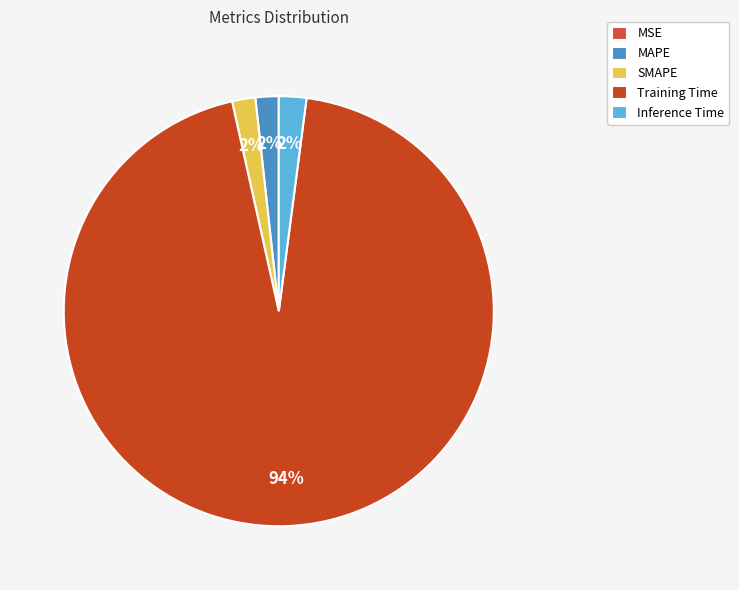

Is there a majority slice in this chart?

Yes